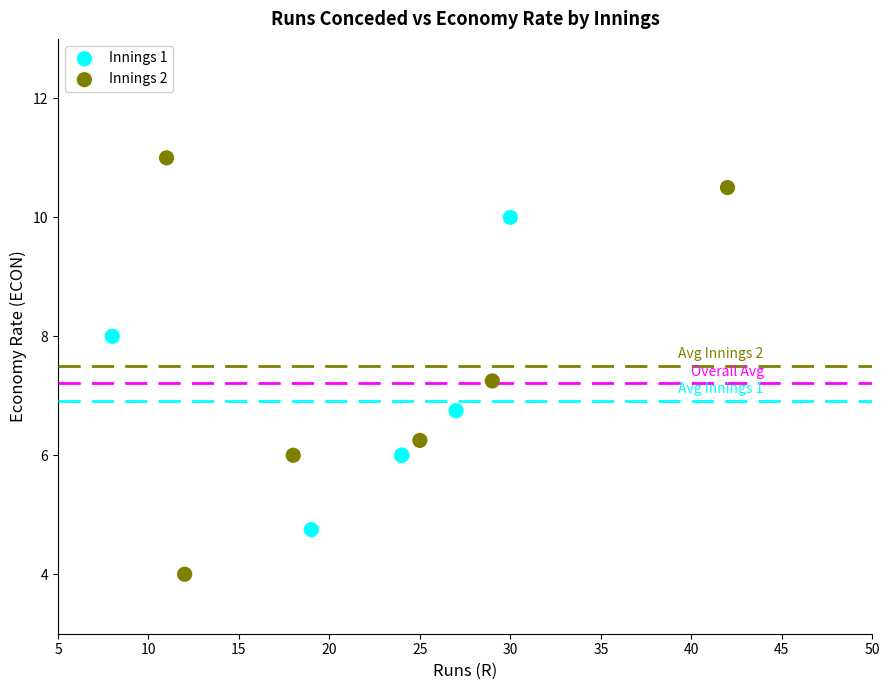

Which series has the largest Y range (max minus min)?

Innings 2